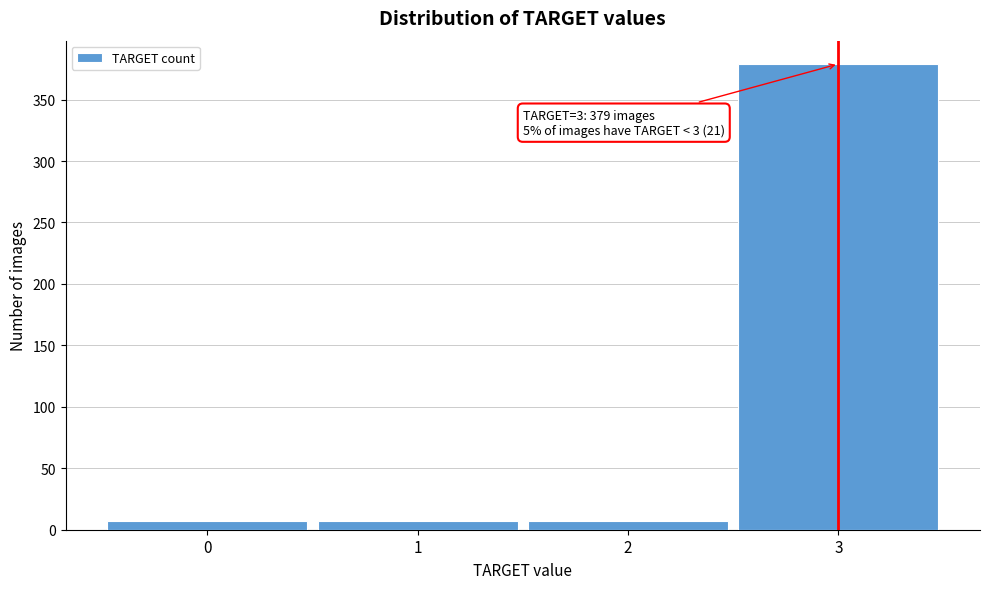

Over which range of the x-axis is the bar tallest?

2.5 to 3.5